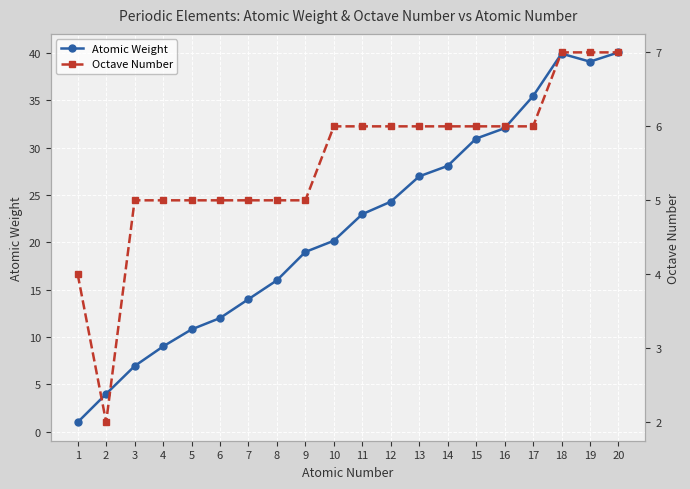

What is the difference between the maximum and minimum values in the Atomic Weight series?

39.1